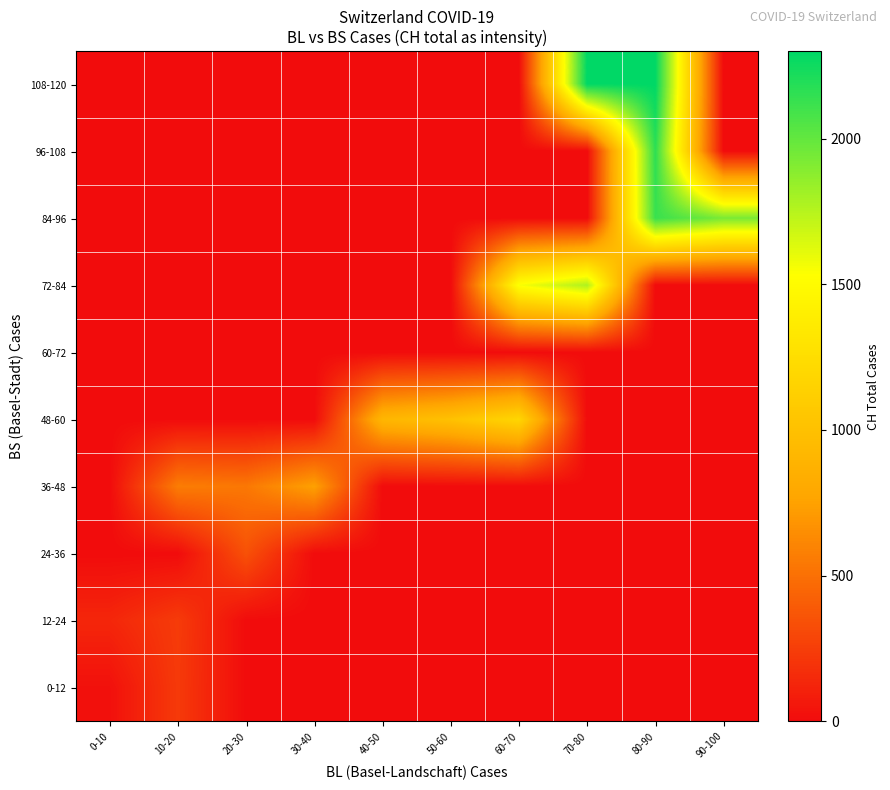

What is the maximum value shown in the chart?

2300.0